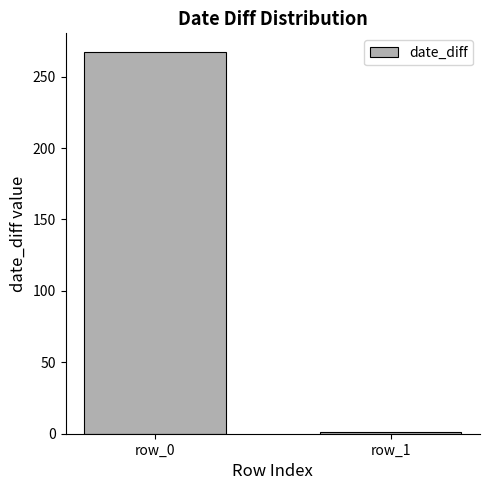

Reading left to right, transcribe all the data shown in this chart.

267.0	1.3